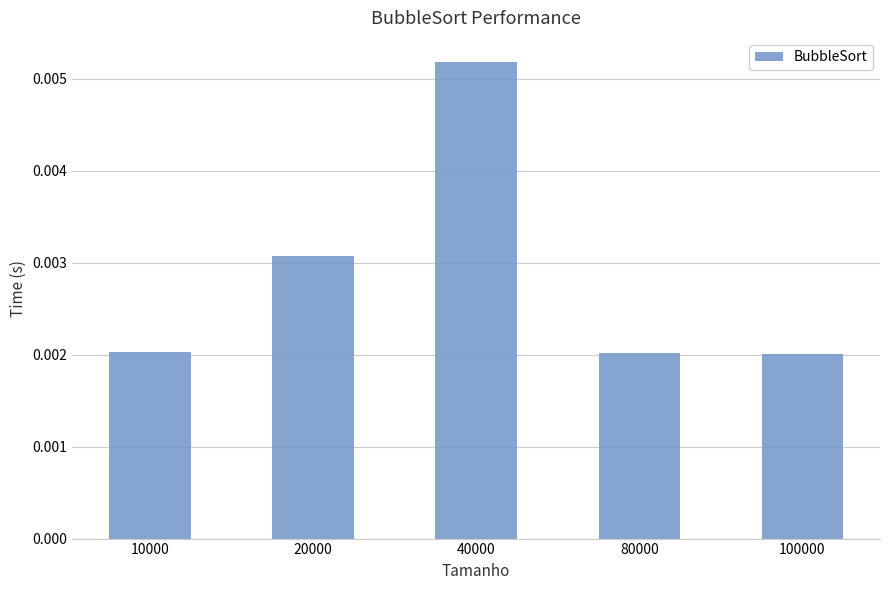

How many values are between 0 and 1?

5